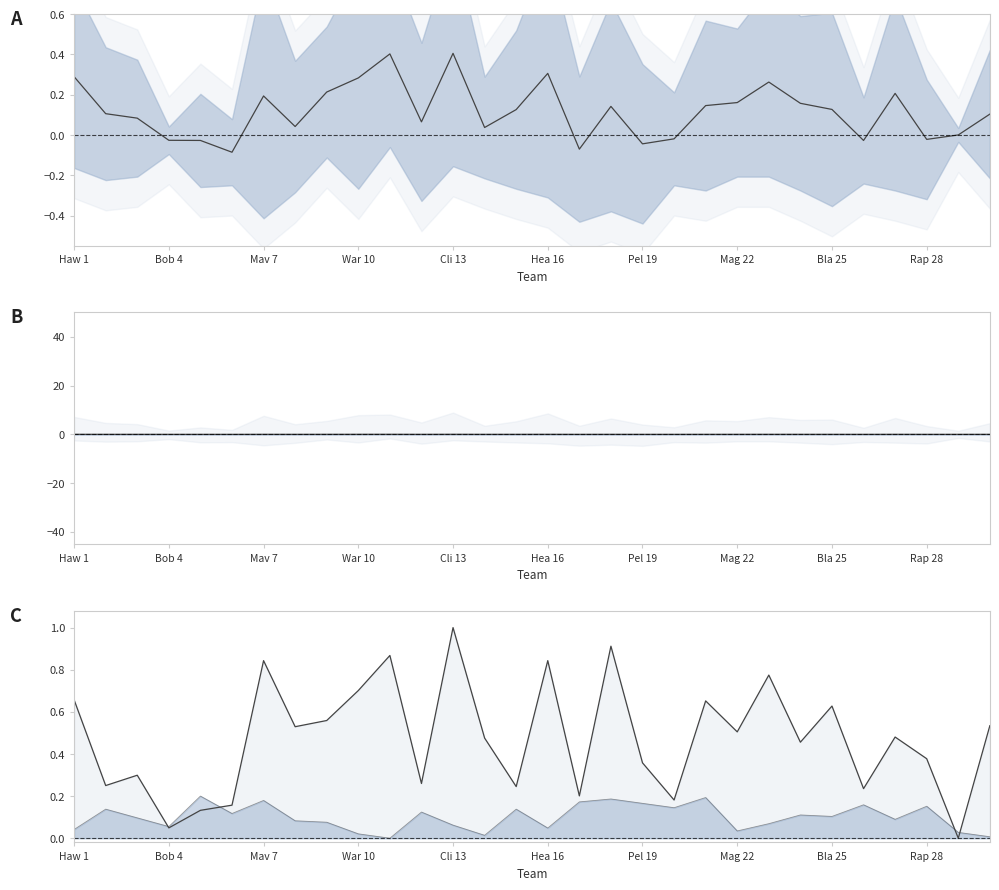

True or false: upper line and center cross at least once.

False